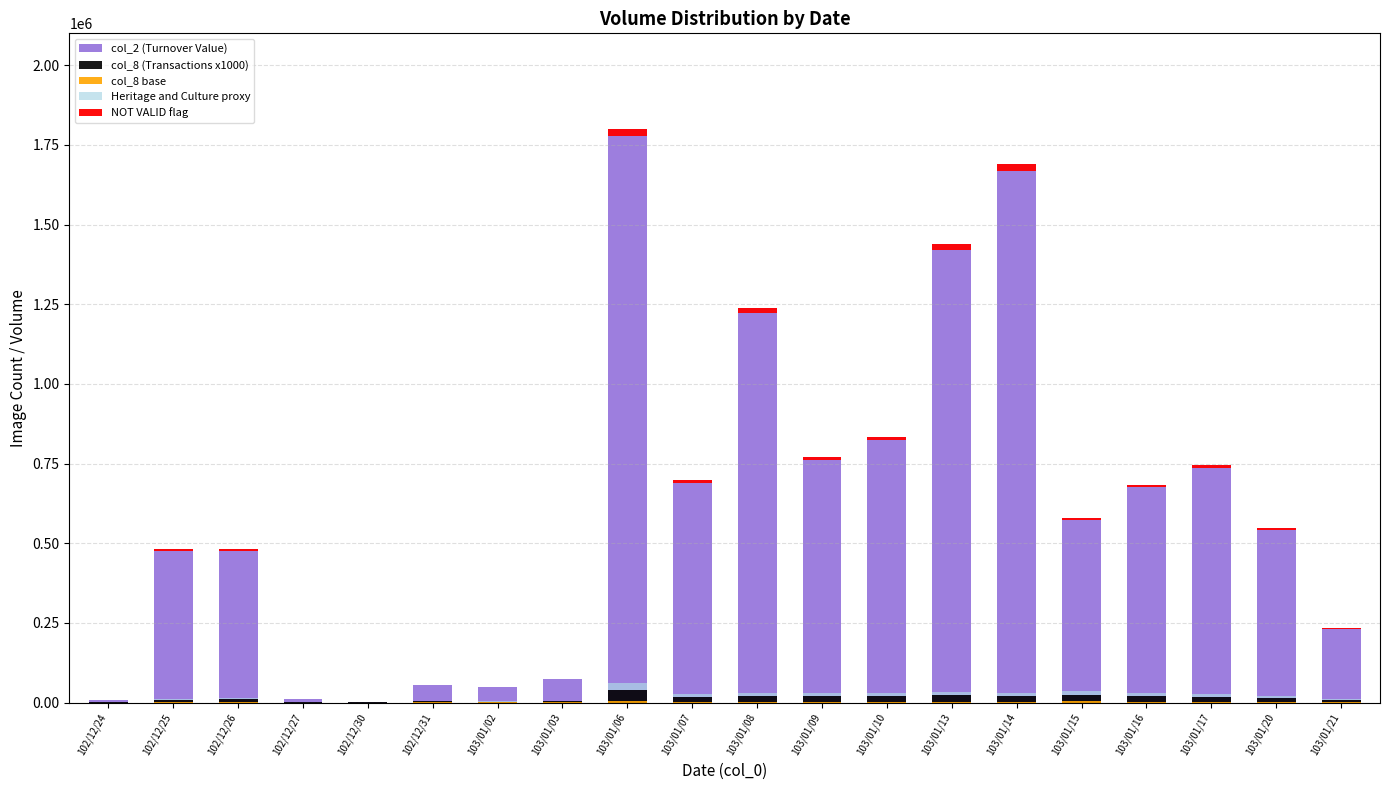

At which label is NOT VALID flag closest to 10823?

103/01/10